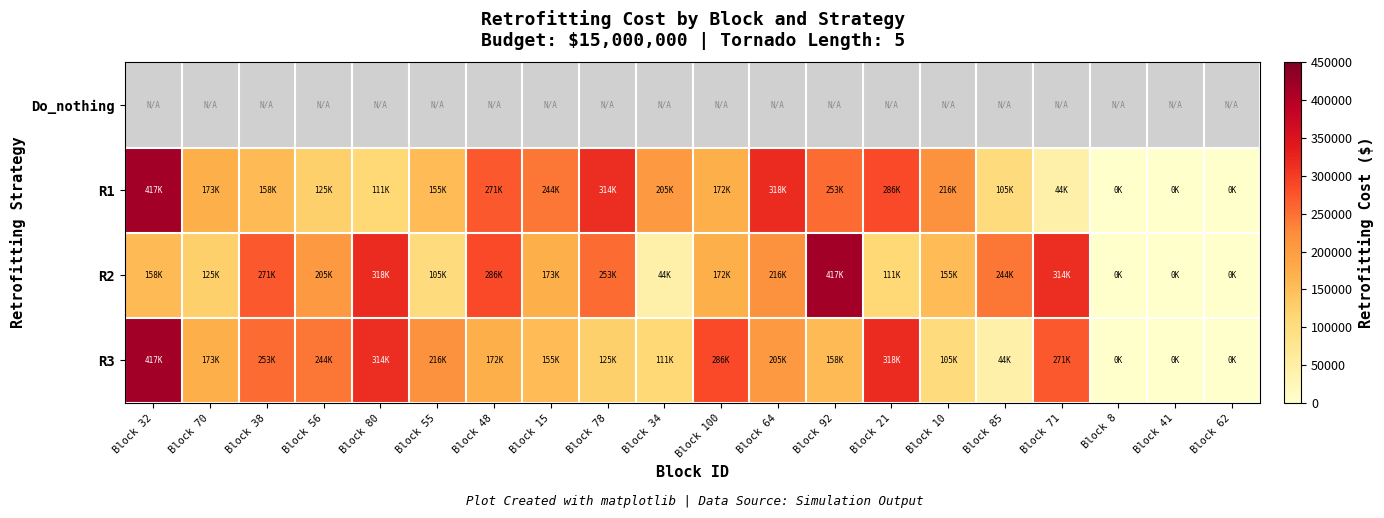

What is the sum of the R1 values at Block 8 and Block 32?

417219.0